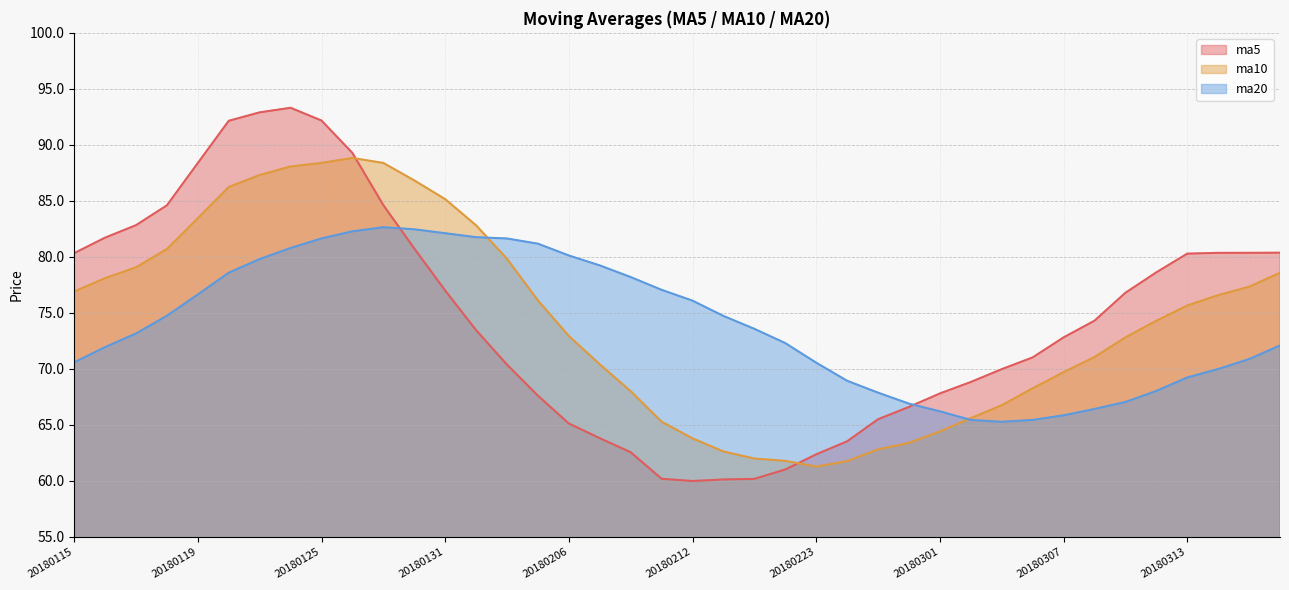

List the series in order of their overall mean, highest first.

ma5, ma10, ma20